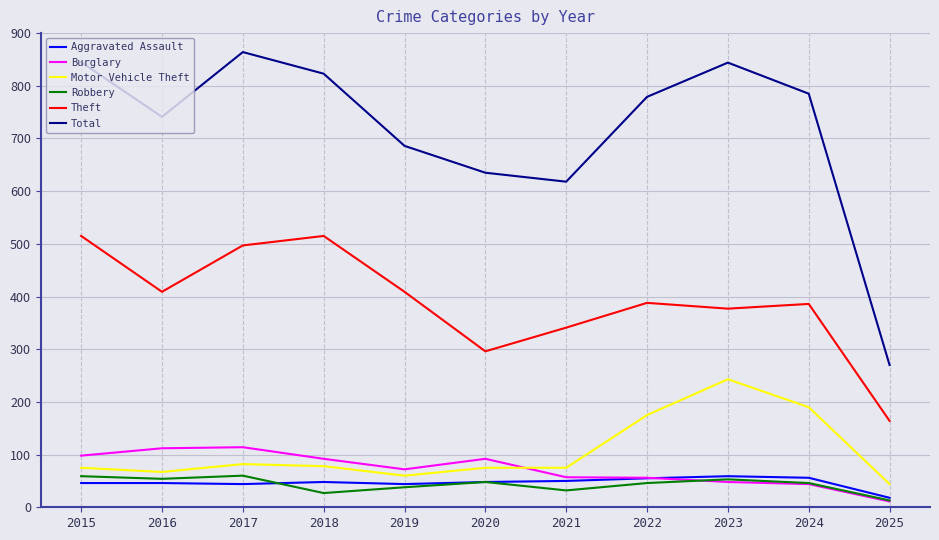

Where is Total nearest to the value 567?

2021